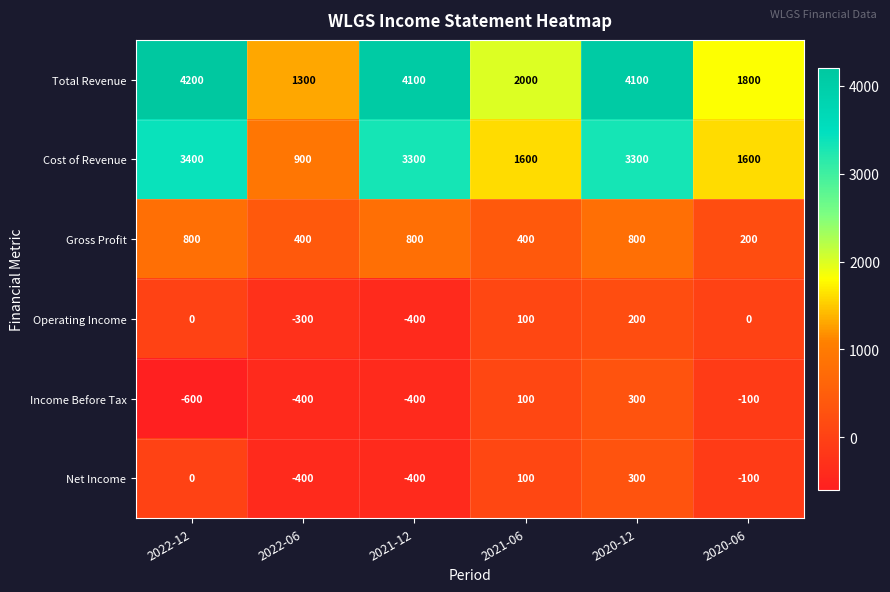

Which label corresponds to the largest value in the chart?

2022-12